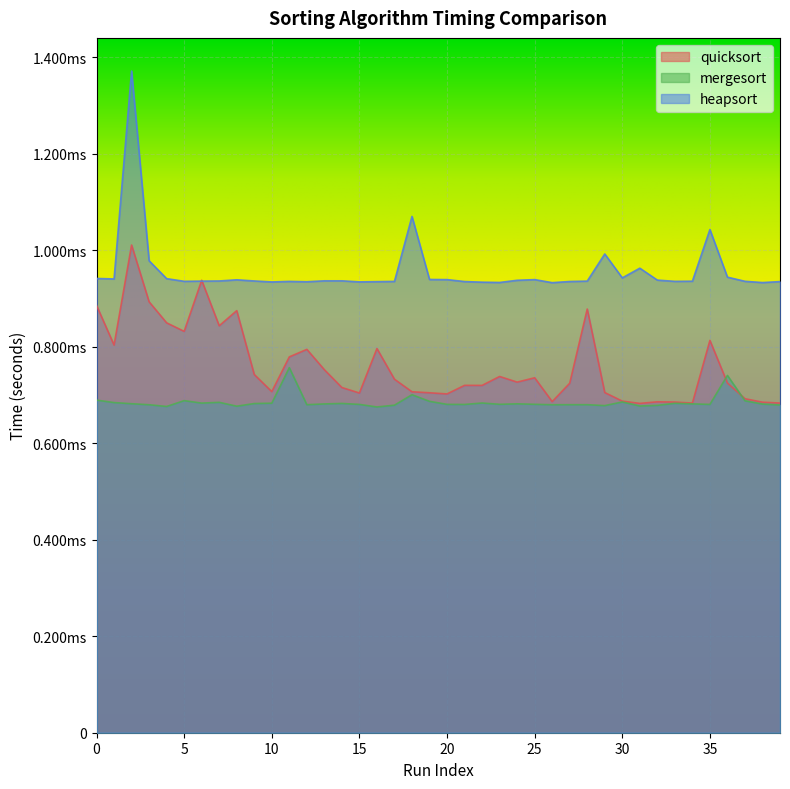

What are all the series names shown in the legend?

quicksort, mergesort, heapsort